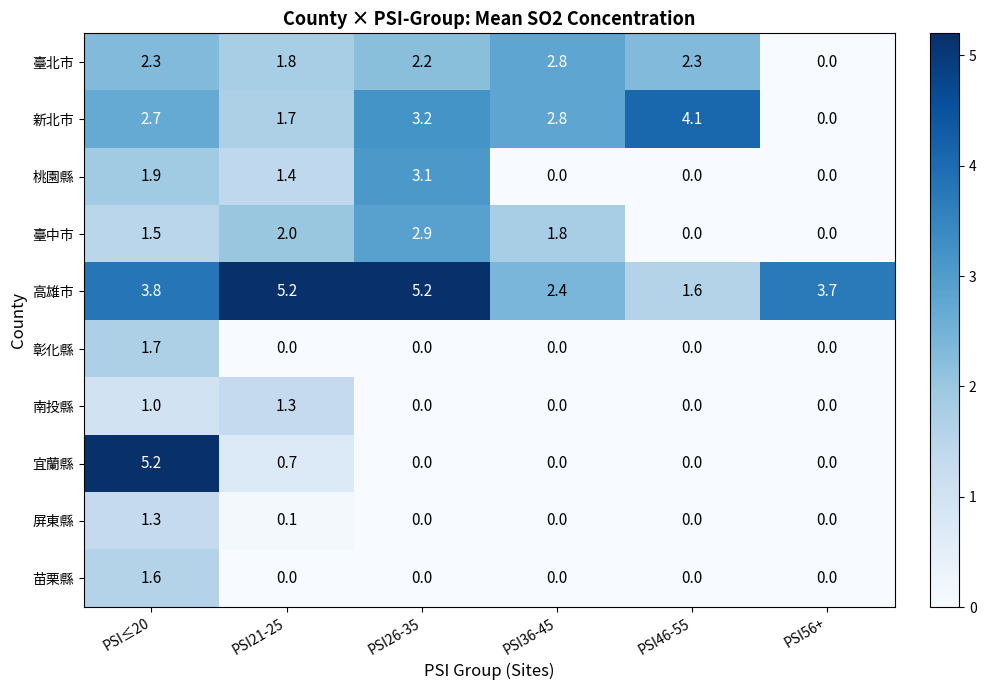

Is it true that 新北市 equals 3.2 at PSI26-35?

True